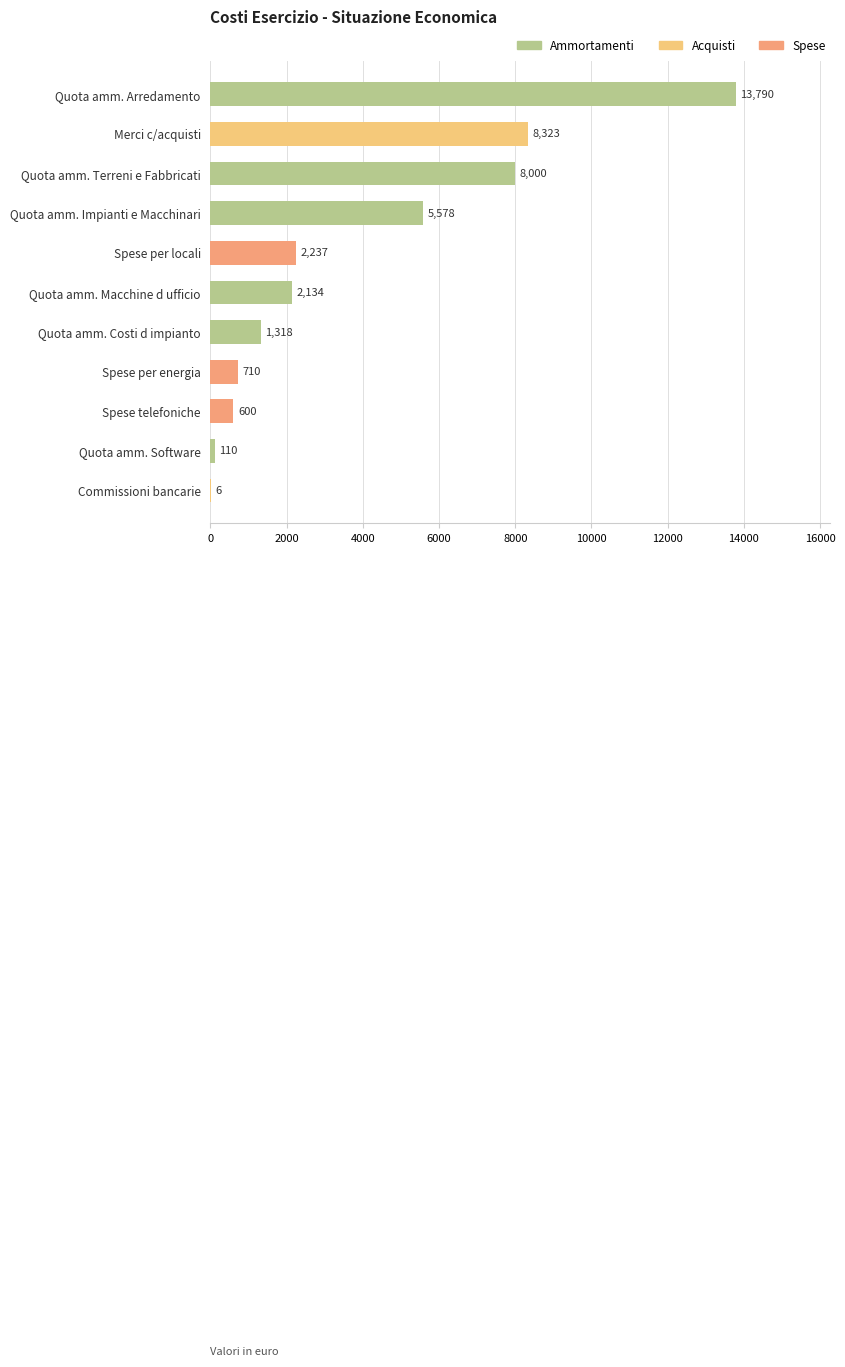

Which has a higher value, Spese telefoniche or Quota amm. Macchine d ufficio?

Quota amm. Macchine d ufficio